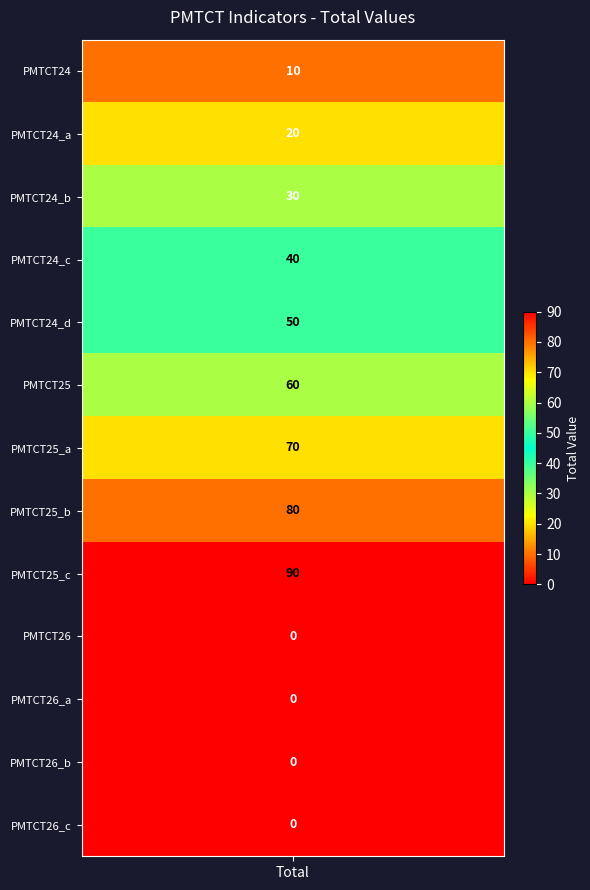

Which category has the highest value across all series?

PMTCT25_c